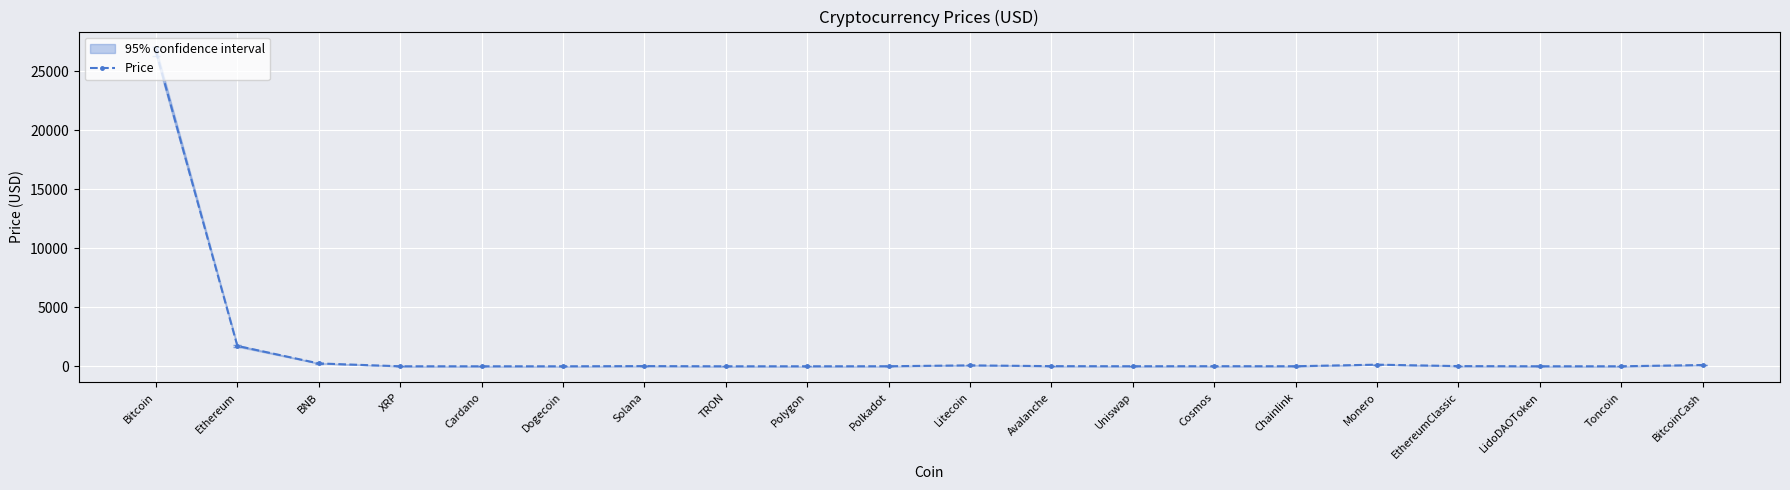

True or false: the data shows 4.5 at Uniswap.

True